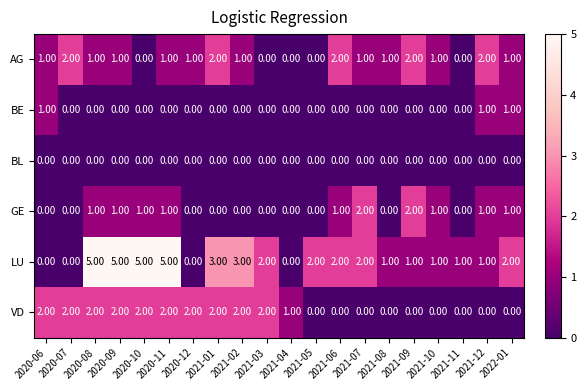

Which series has the largest range (max minus min)?

LU